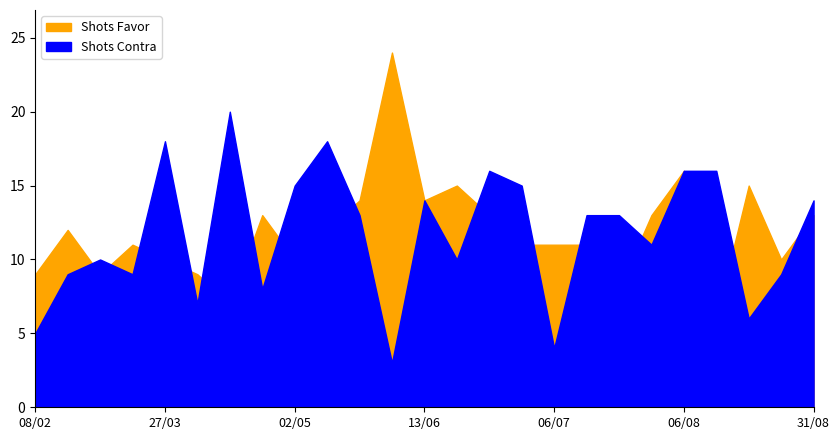

Read the Shots Contra value at 10/08.

16